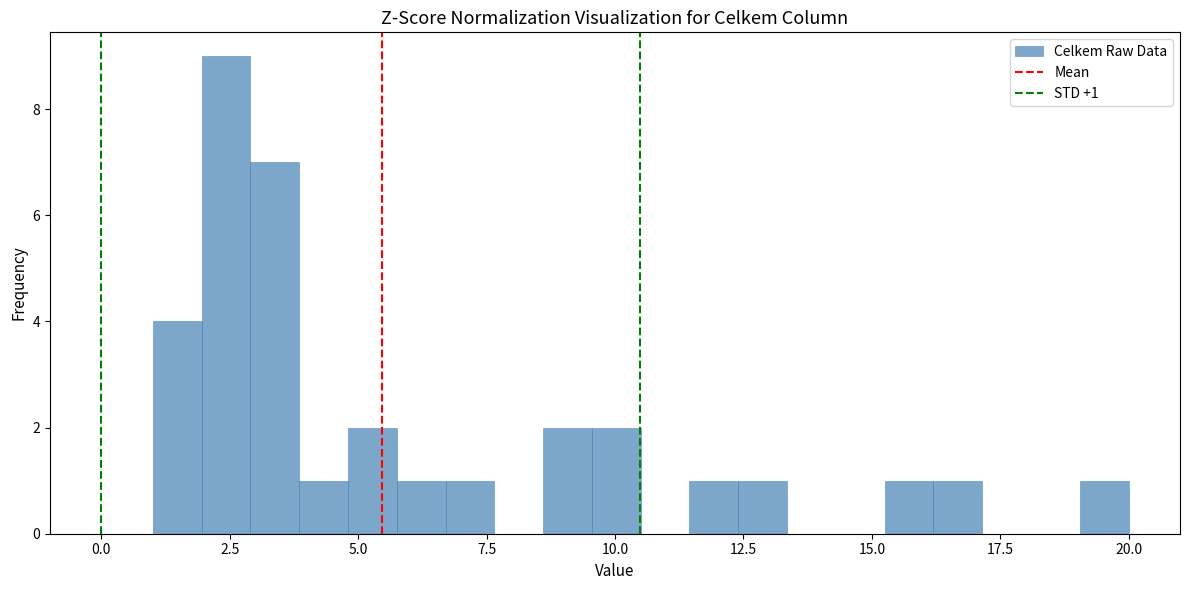

Read against the x-axis, roughly where is the centre of the tallest bar?

2.5